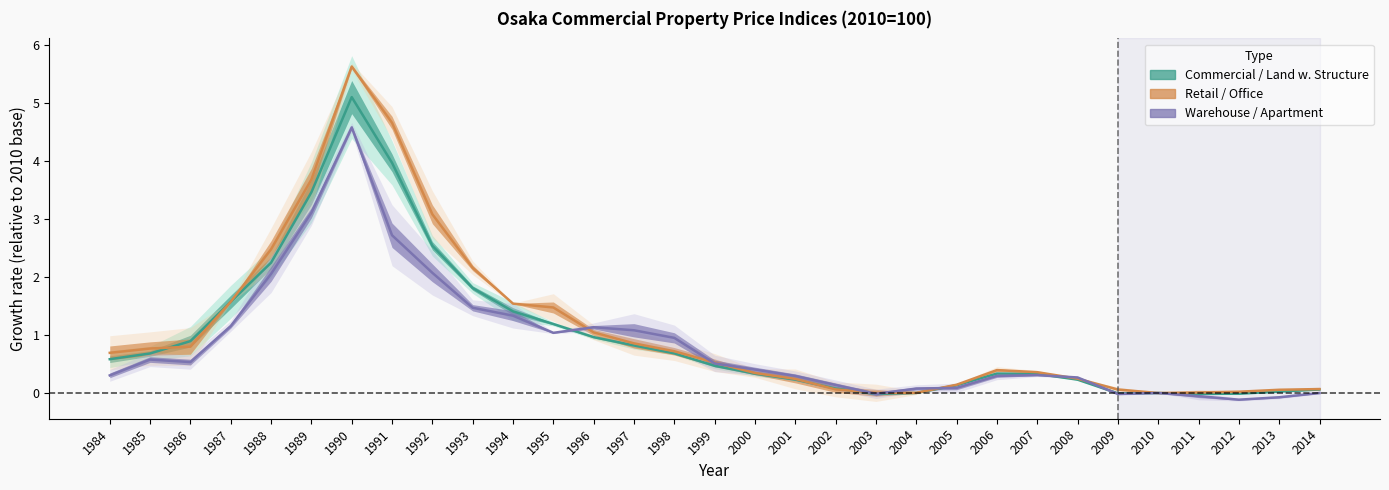

Which series ends up on top after the final intersection of Land with Structure and Warehouse?

Land with Structure